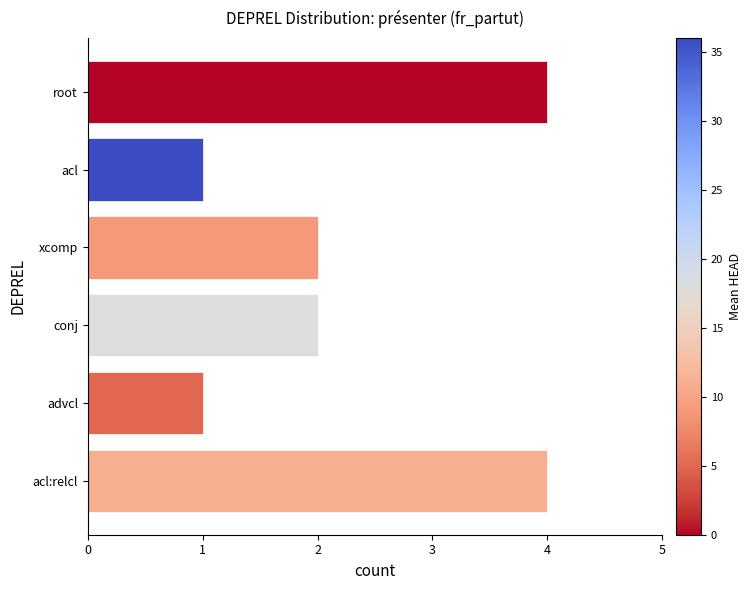

How many bars are there in total?

6